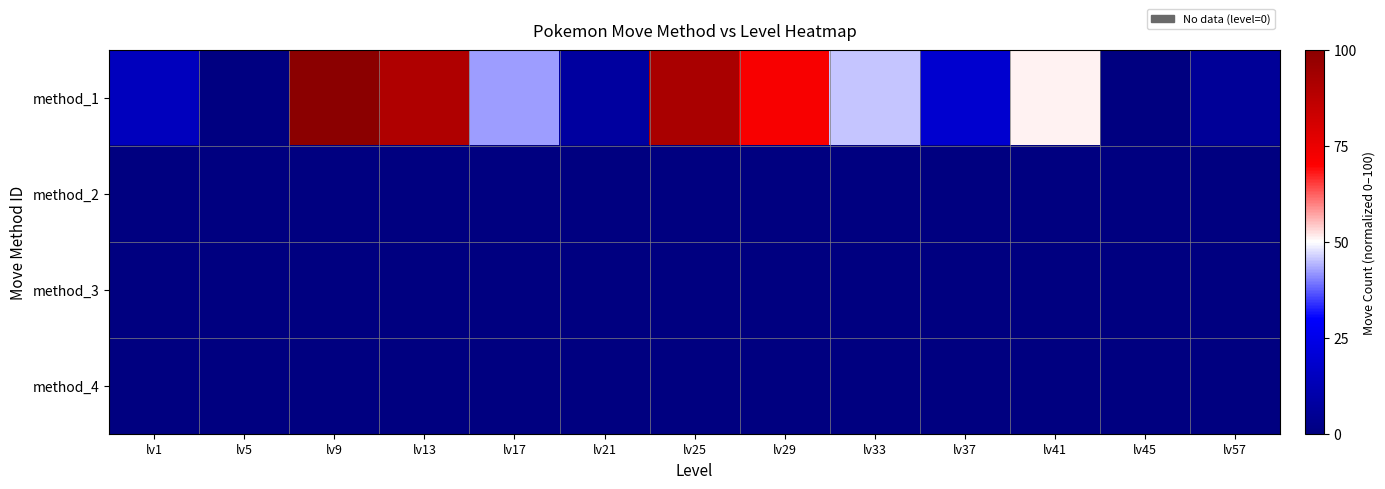

Rank the series by their maximum value, from highest to lowest.

method_1, method_2, method_3, method_4